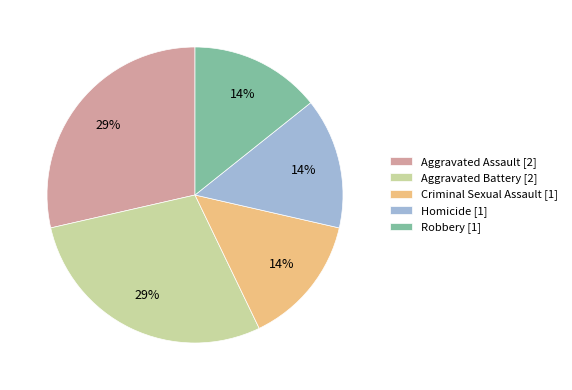

How many segments does this pie chart have?

5